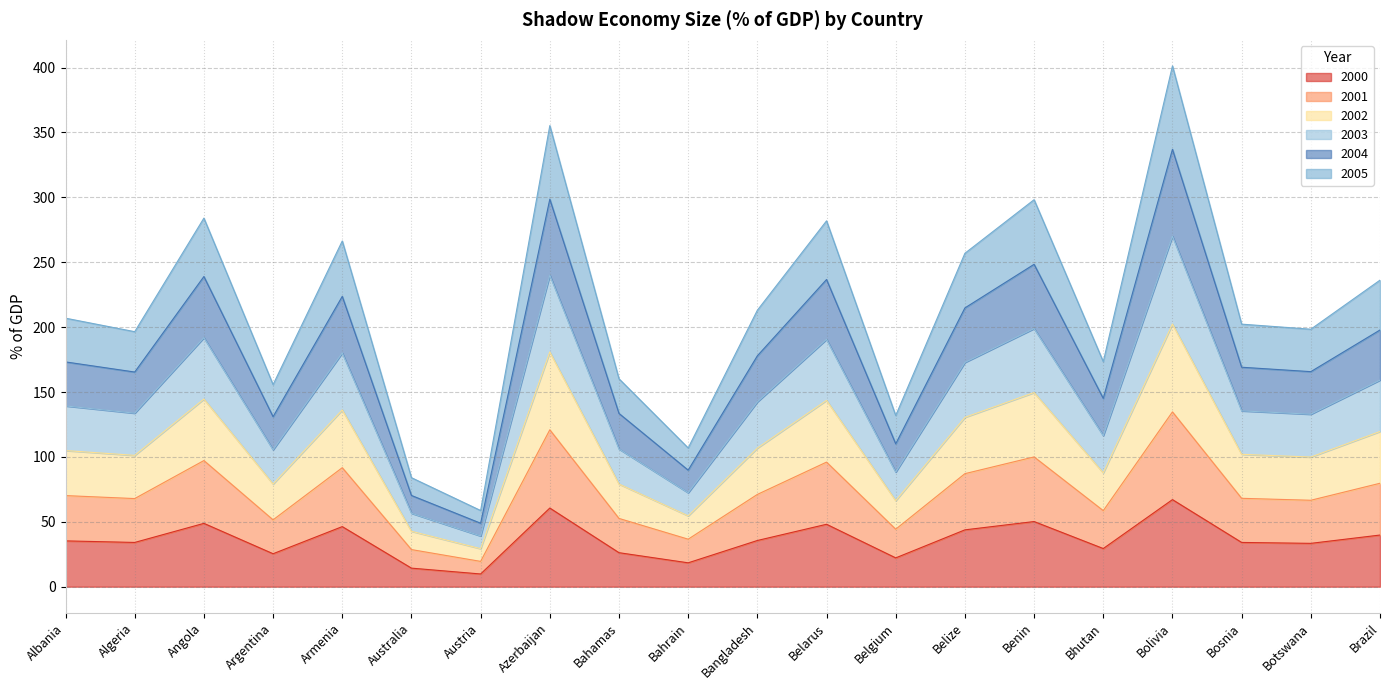

What is the highest value of the 2000 series?

67.1